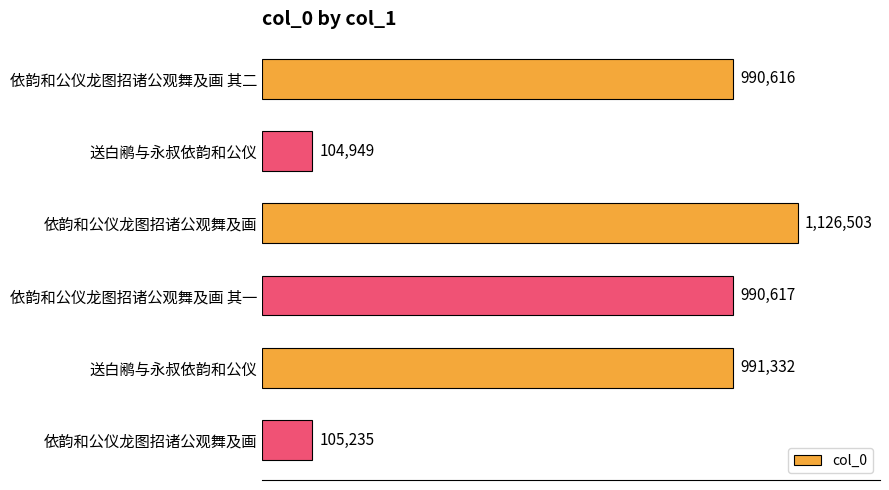

What is the sum of all values?

4309252